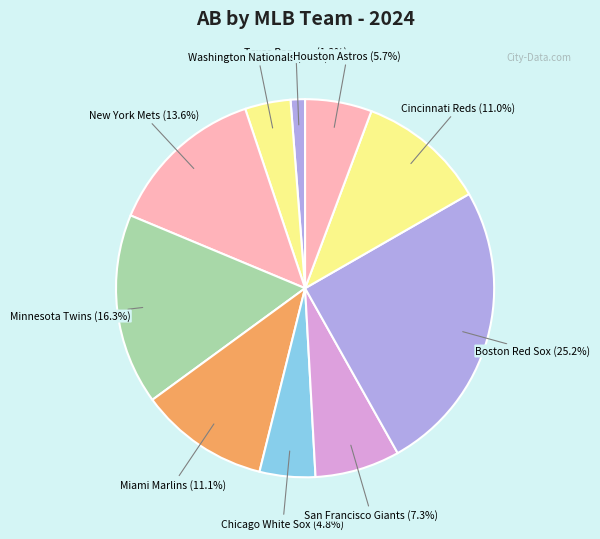

Count the number of slices in the pie.

10